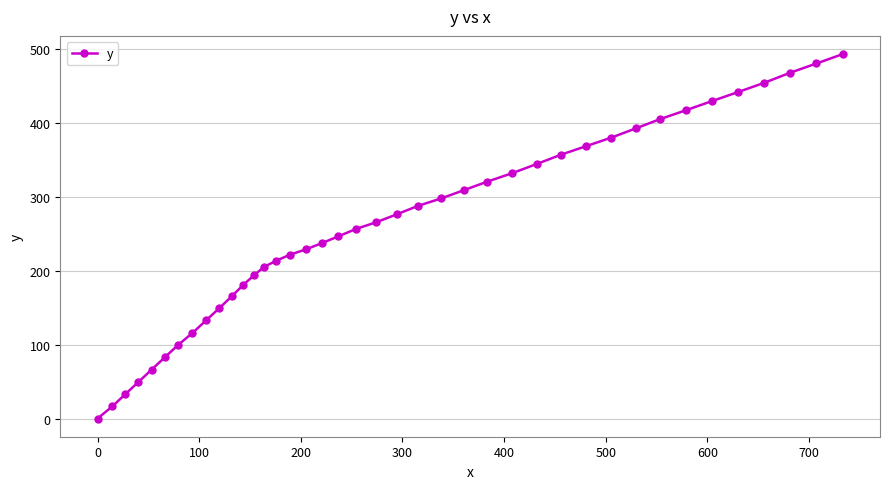

What is the value of the 31st point from the left?

380.1